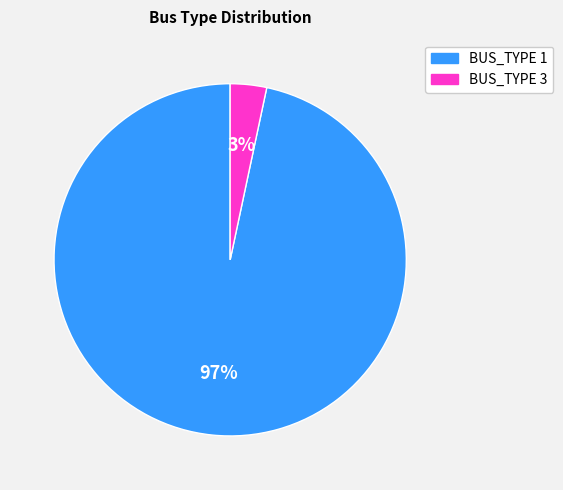

Count the number of slices in the pie.

2